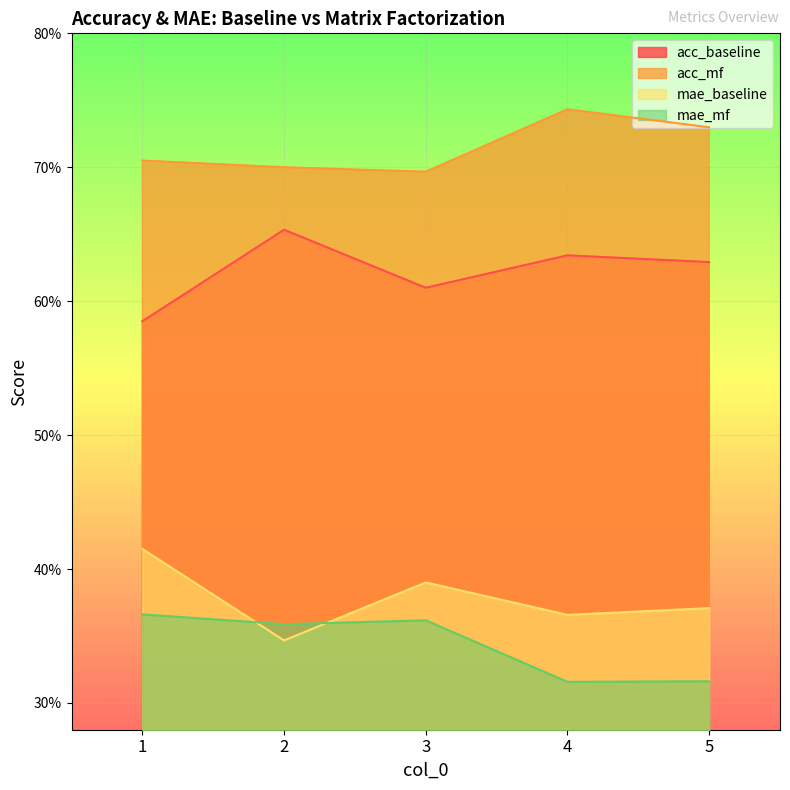

True or false: acc_baseline and mae_mf cross at least once.

False